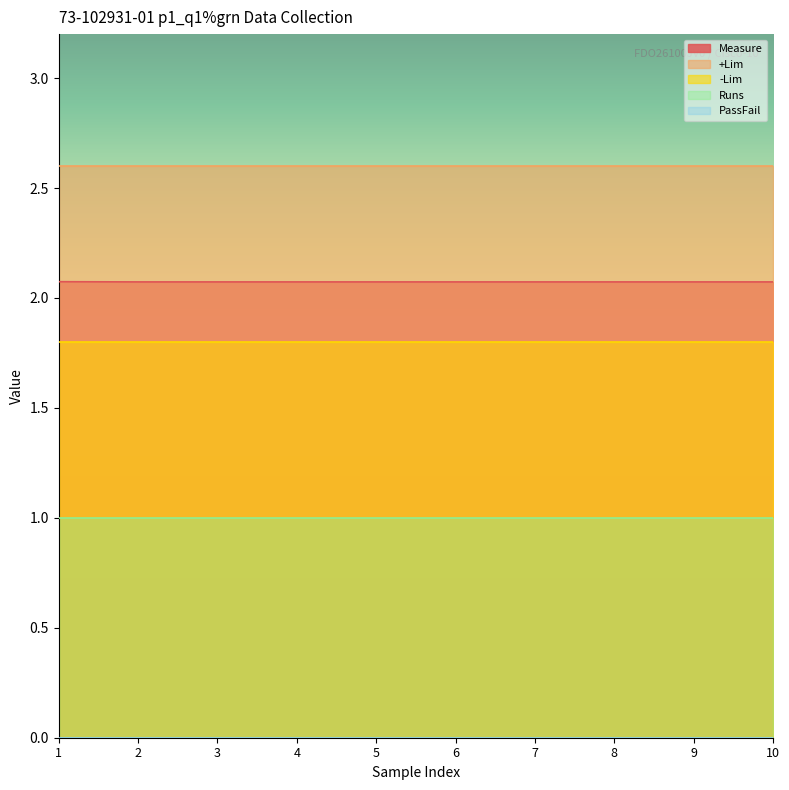

Count the Measure values in the range 2 to 3.

10